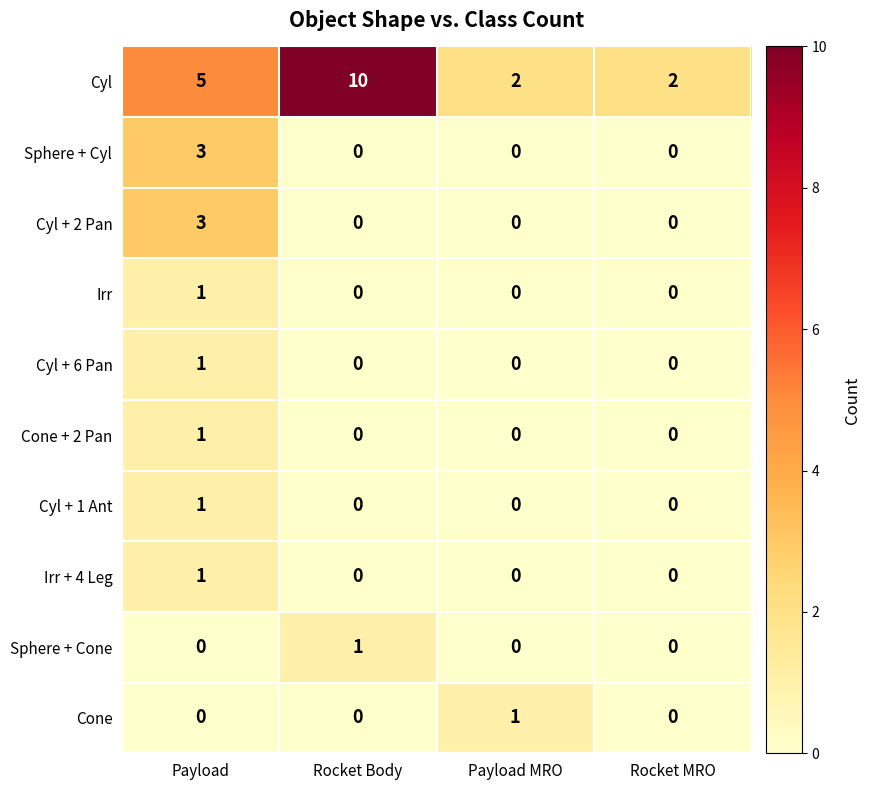

True or false: Irr has a value of 0 at Rocket Body.

True